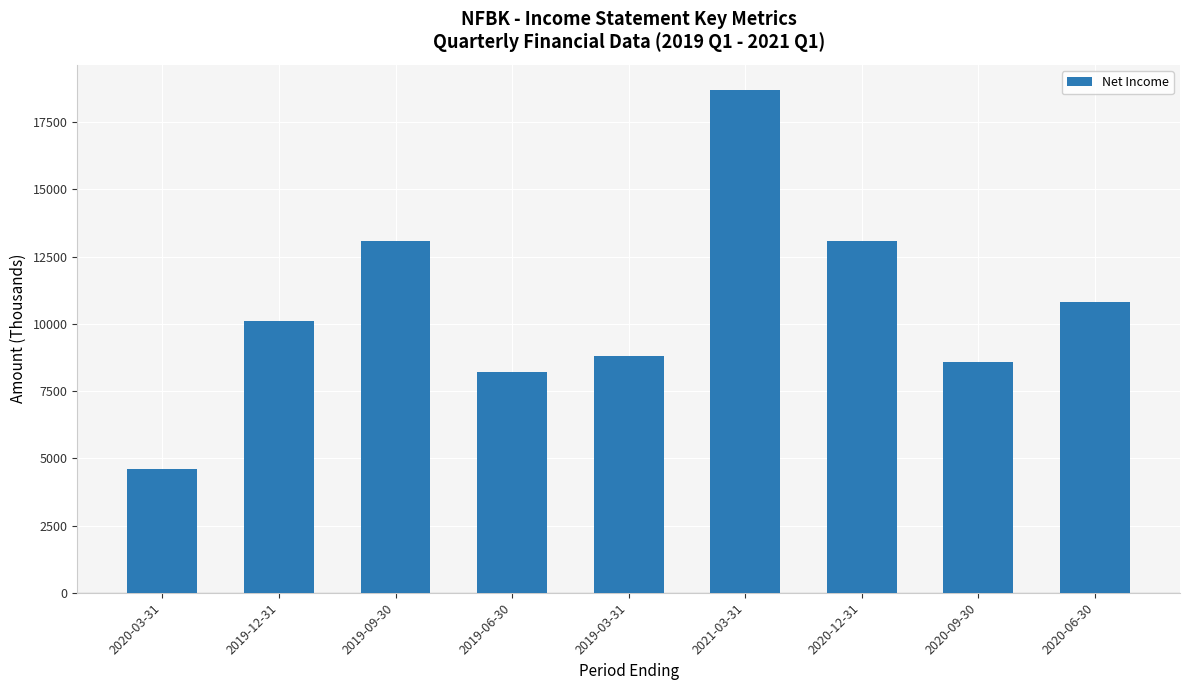

At which category does the chart reach its minimum across all series?

2020-03-31